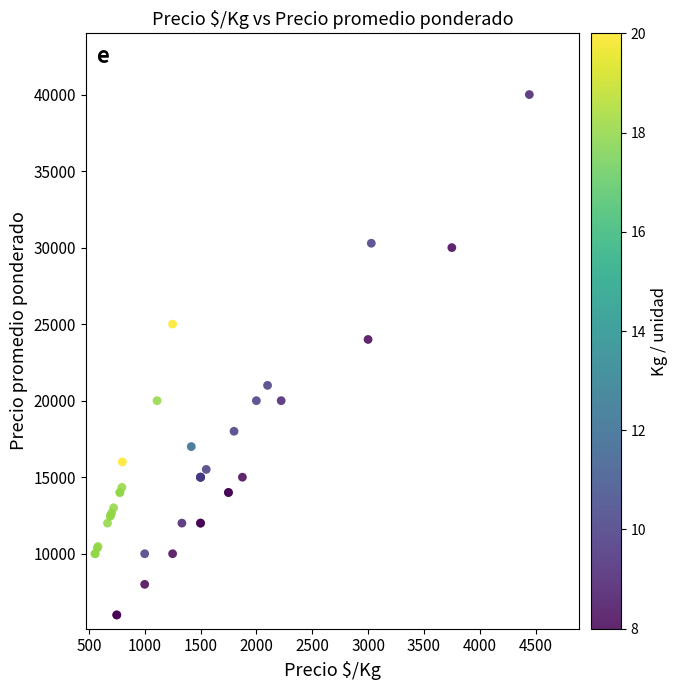

What Y value in the scatter plot is closest to 23000?

24000